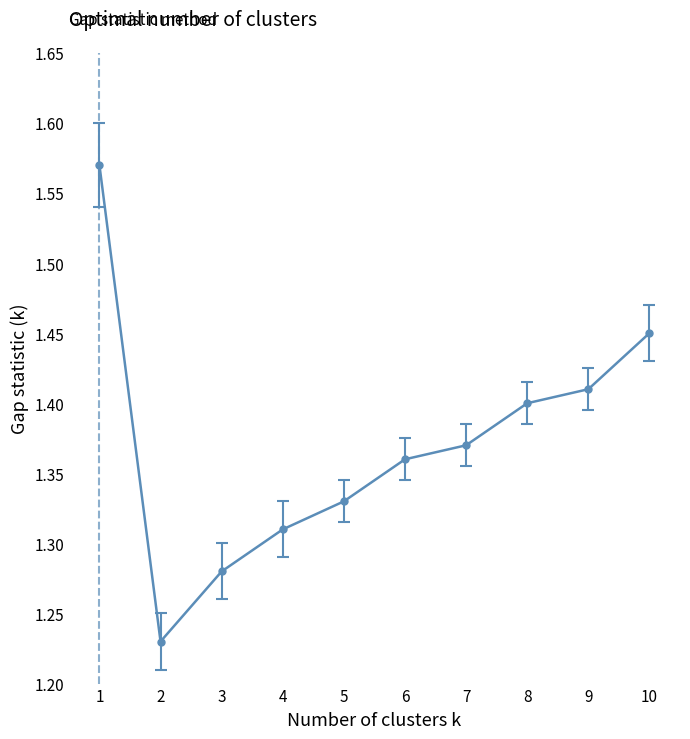

What is the change in value from 1 to 2?

-0.3